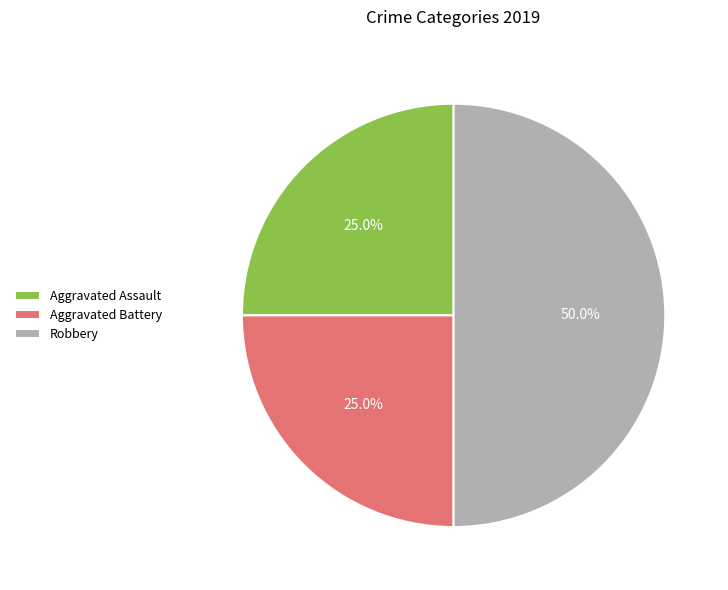

To the nearest percent, what percentage of the pie is Aggravated Battery?

25%